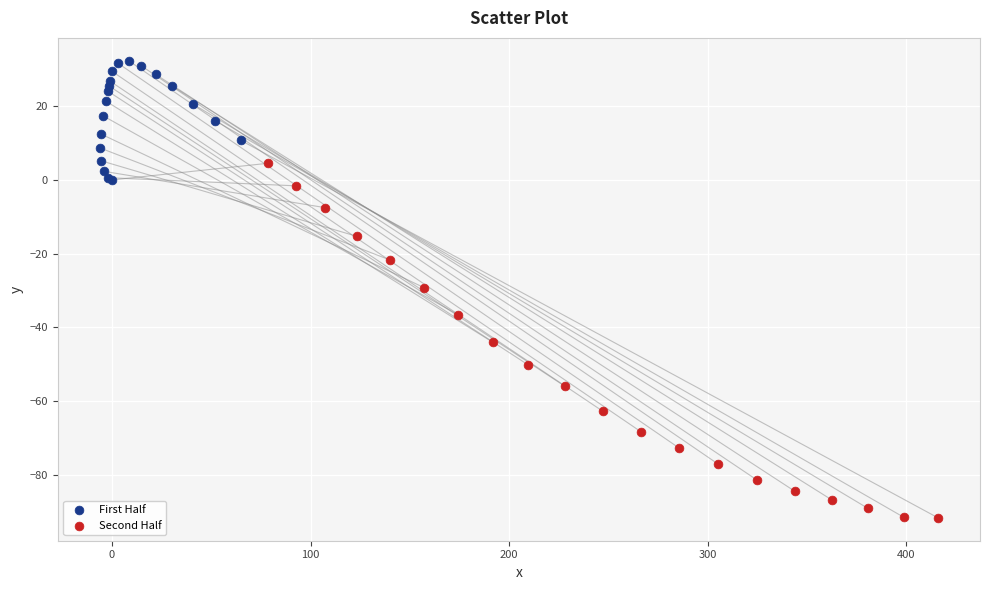

Which series has the largest Y range (max minus min)?

Second Half